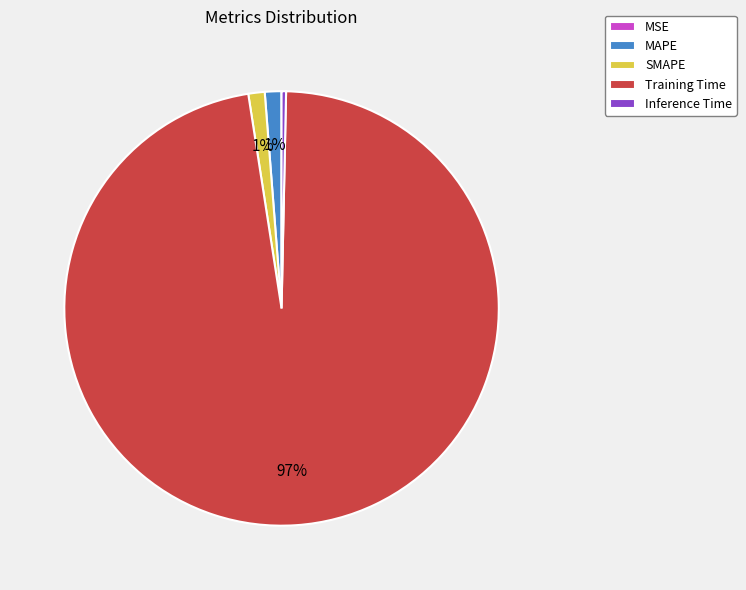

Between MAPE and Training Time, which is larger?

Training Time